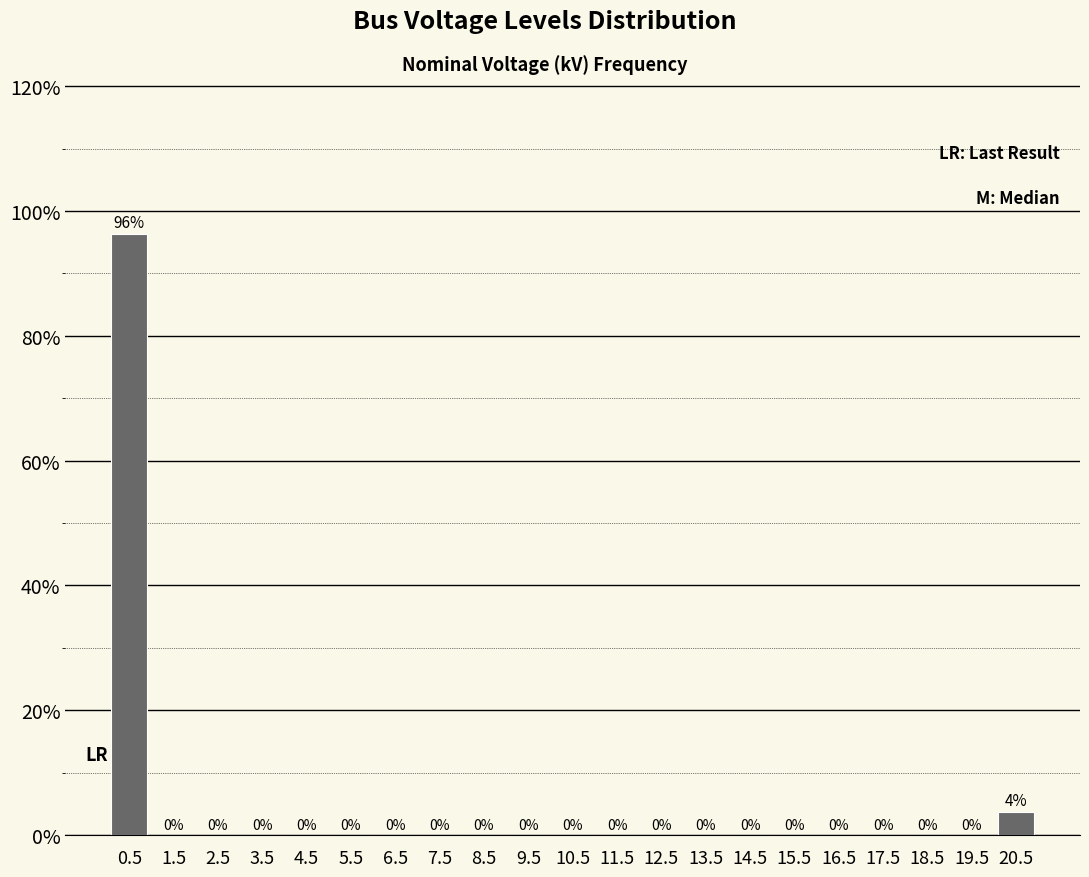

Over which range of the x-axis is the bar tallest?

0 to 1